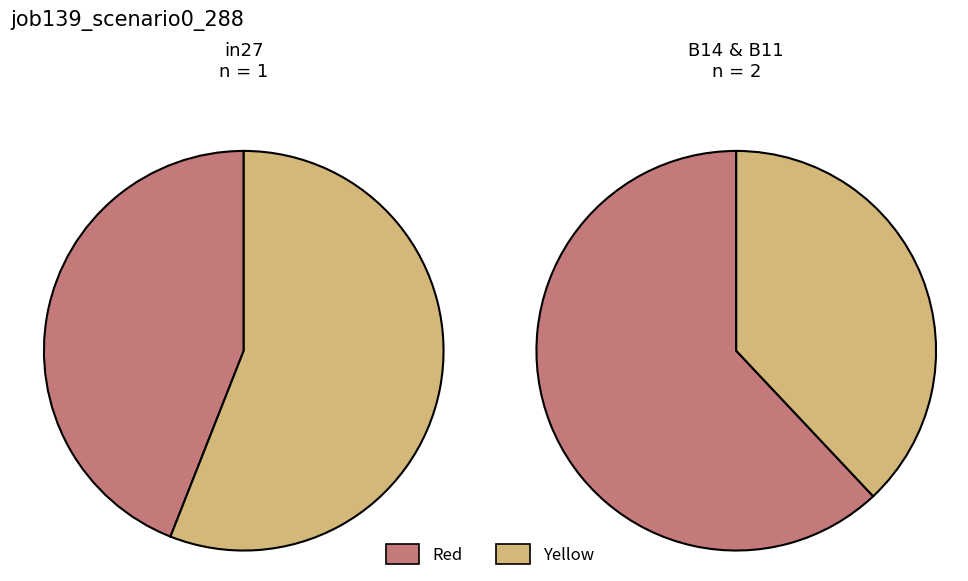

Between B11 and B14, which is larger?

B14